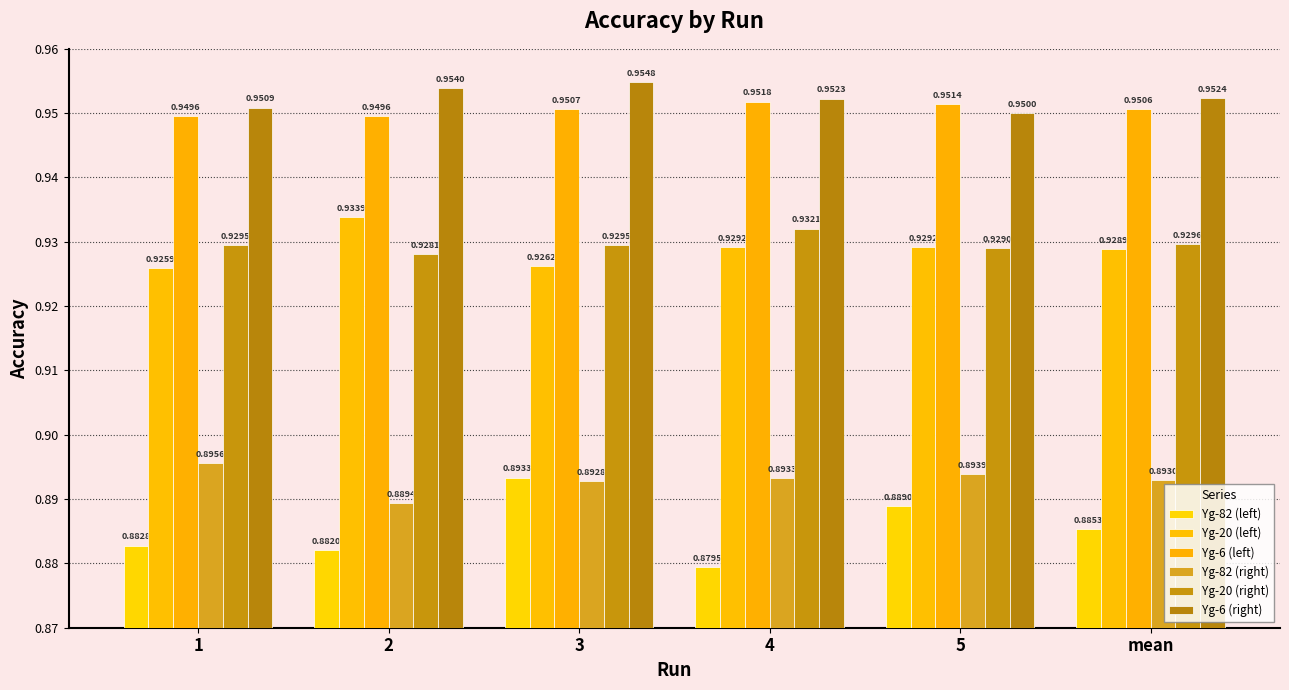

Reading left to right, extract all data points from this chart.

Yg-82 (left): 1=0.9	2=0.9	3=0.9	4=0.9	5=0.9	mean=0.9
Yg-20 (left): 1=0.9	2=0.9	3=0.9	4=0.9	5=0.9	mean=0.9
Yg-6 (left): 1=0.9	2=0.9	3=1.0	4=1.0	5=1.0	mean=1.0
Yg-82 (right): 1=0.9	2=0.9	3=0.9	4=0.9	5=0.9	mean=0.9
Yg-20 (right): 1=0.9	2=0.9	3=0.9	4=0.9	5=0.9	mean=0.9
Yg-6 (right): 1=1.0	2=1.0	3=1.0	4=1.0	5=1.0	mean=1.0